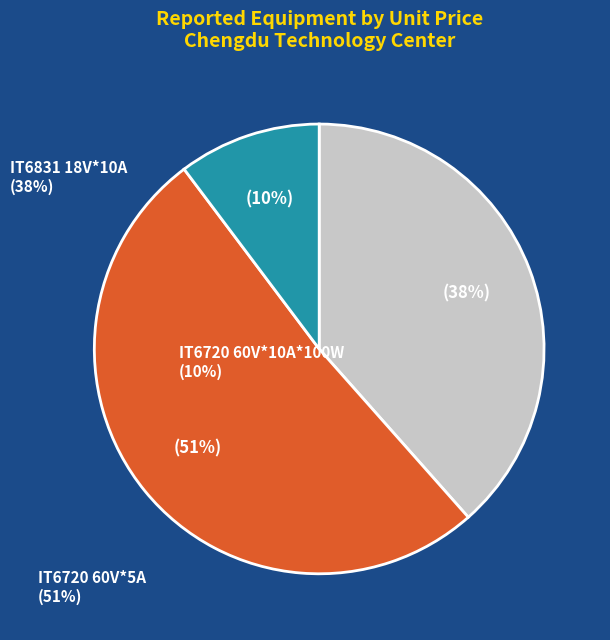

Count the number of slices in the pie.

3